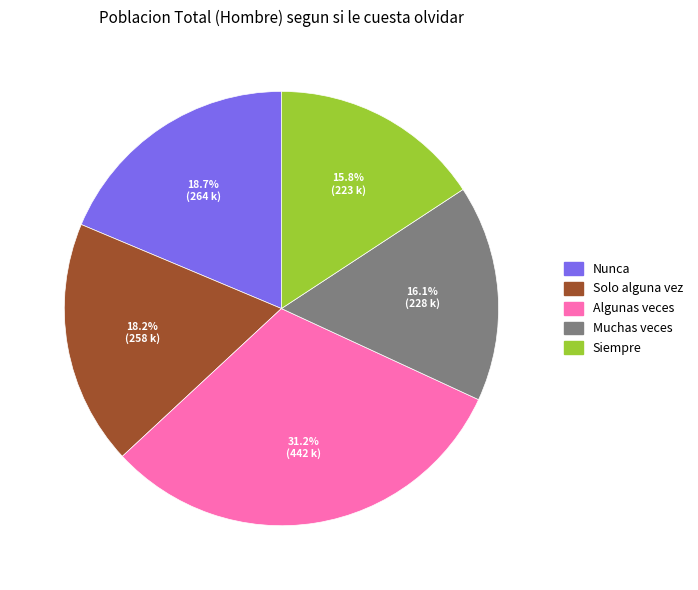

To the nearest percent, what is the difference between the Solo alguna vez and Muchas veces slice percentages?

2%